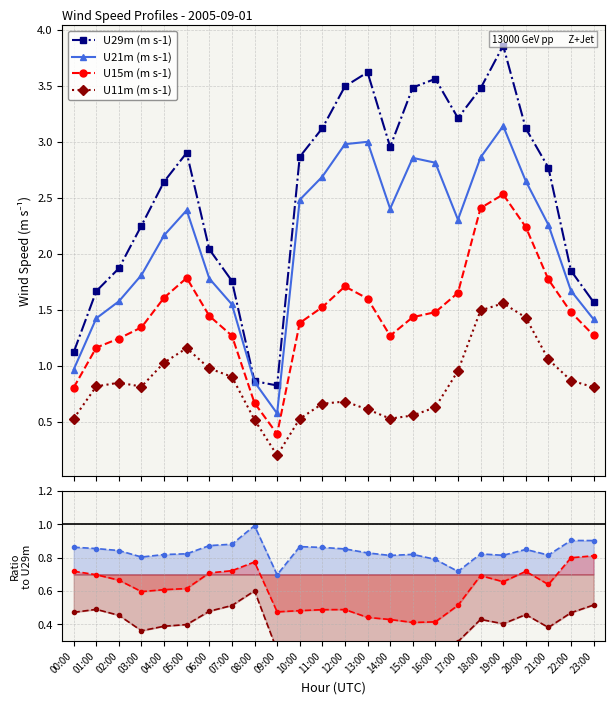

List the labels in order of U11m (m s-1) value, largest first.

19:00, 18:00, 20:00, 05:00, 21:00, 04:00, 06:00, 17:00, 07:00, 22:00, 02:00, 01:00, 03:00, 23:00, 12:00, 11:00, 16:00, 13:00, 15:00, 00:00, 14:00, 10:00, 08:00, 09:00